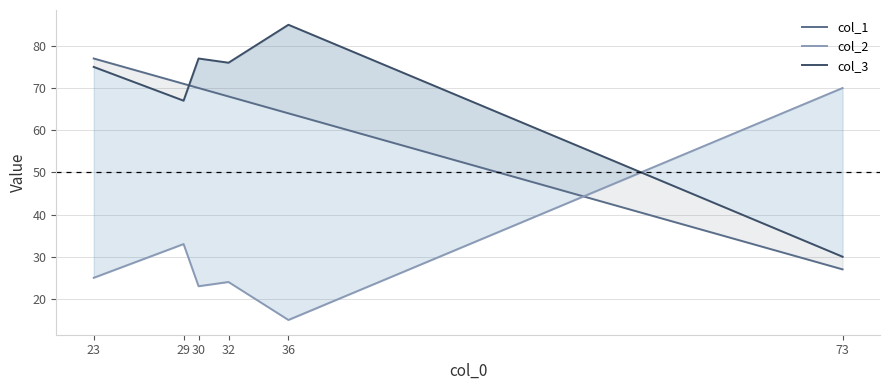

Between which two adjacent categories do col_3 and col_1 first intersect?

29 and 30